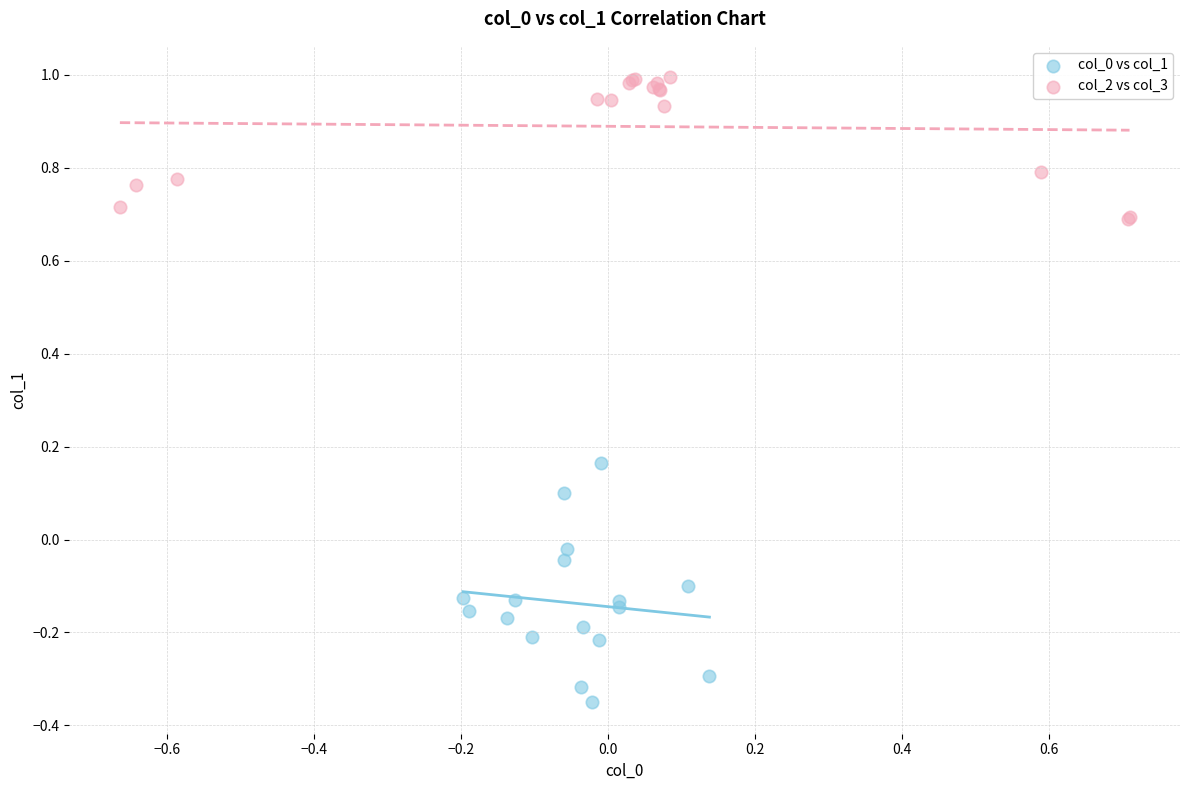

Which series contains the highest Y value?

col_2 vs col_3